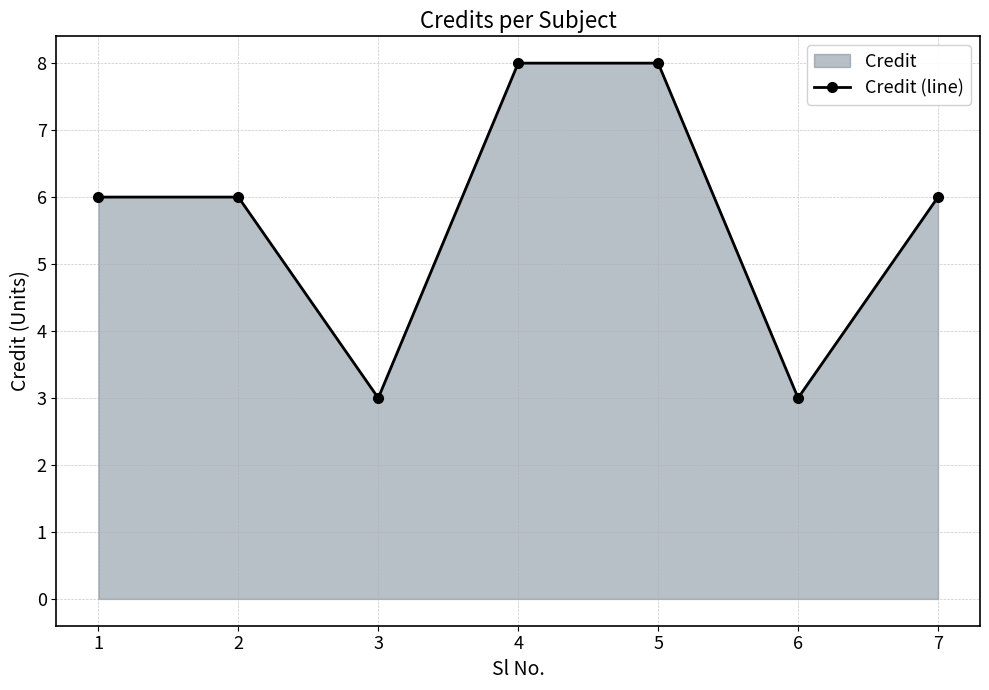

What is the change in value from 4 to 7?

-2